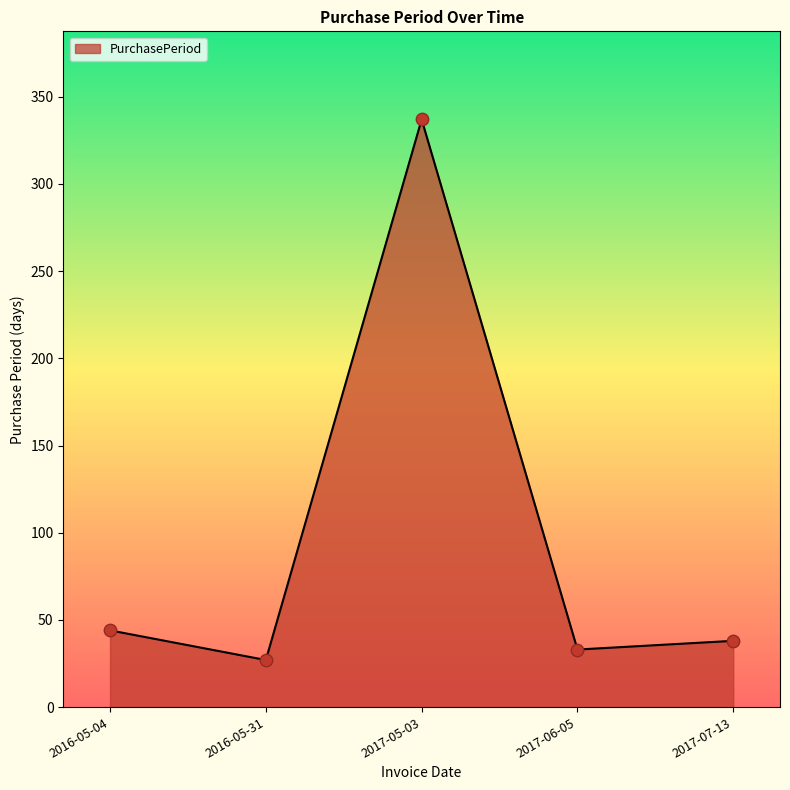

What is the ratio of the value at 2016-05-04 to the value at 2016-05-31?

1.6